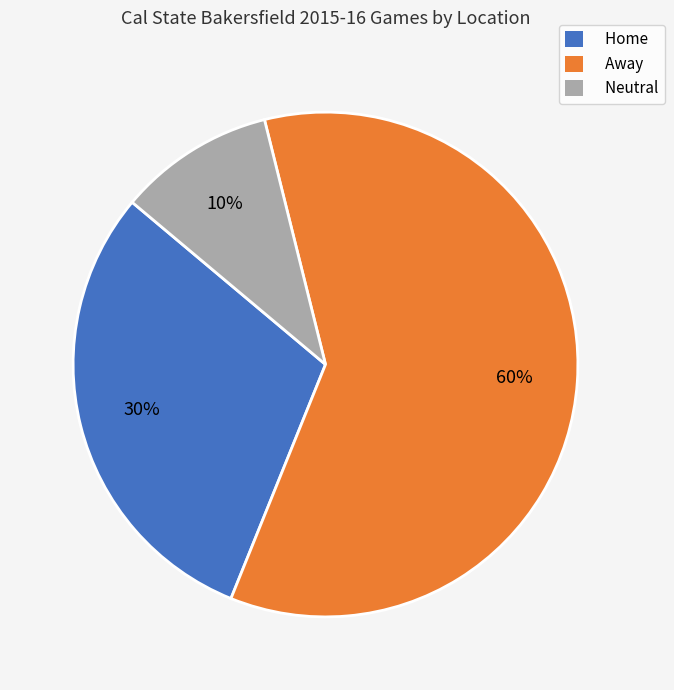

Which slice is the smallest?

Neutral